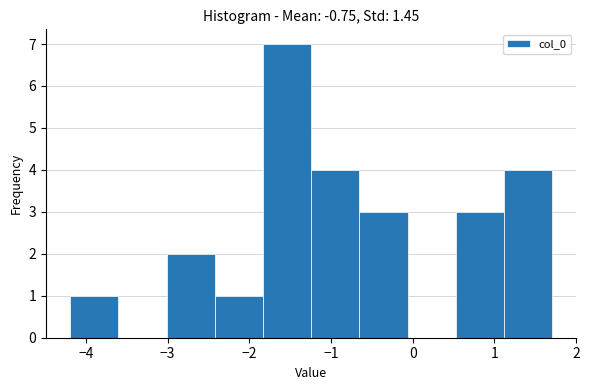

Reading left to right, transcribe this chart: for each bar, give the range it covers on the x-axis and its height. Neither the bar edges nor the heights are printed on the chart, so give them approximately, as read against the axes.

-4.2 to -3.6: 1
-3.6 to -3.0: 0
-3.0 to -2.4: 2
-2.4 to -1.8: 1
-1.8 to -1.2: 7
-1.2 to -0.7: 4
-0.7 to -0.1: 3
-0.1 to 0.5: 0
0.5 to 1.1: 3
1.1 to 1.7: 4